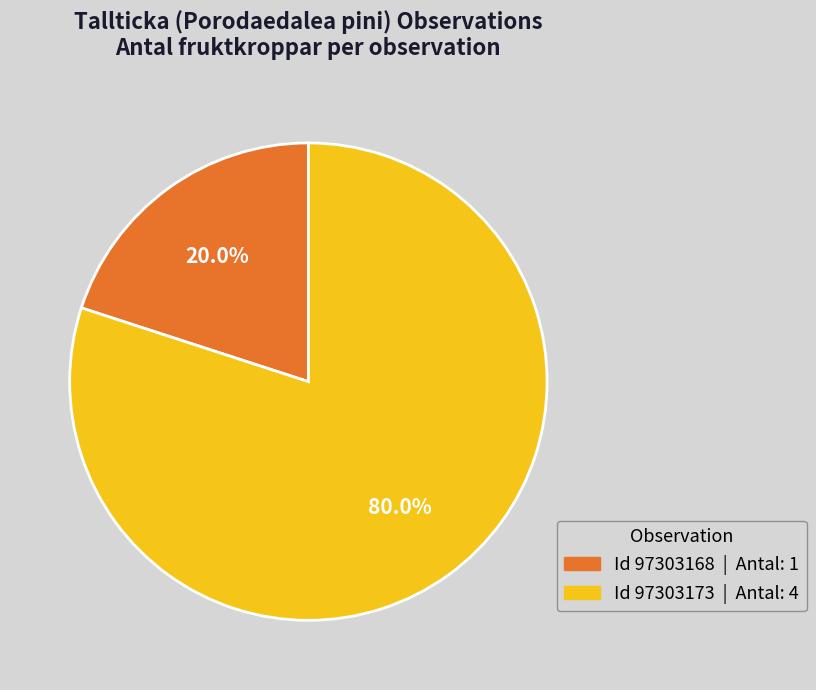

How many slices are in this pie chart?

2